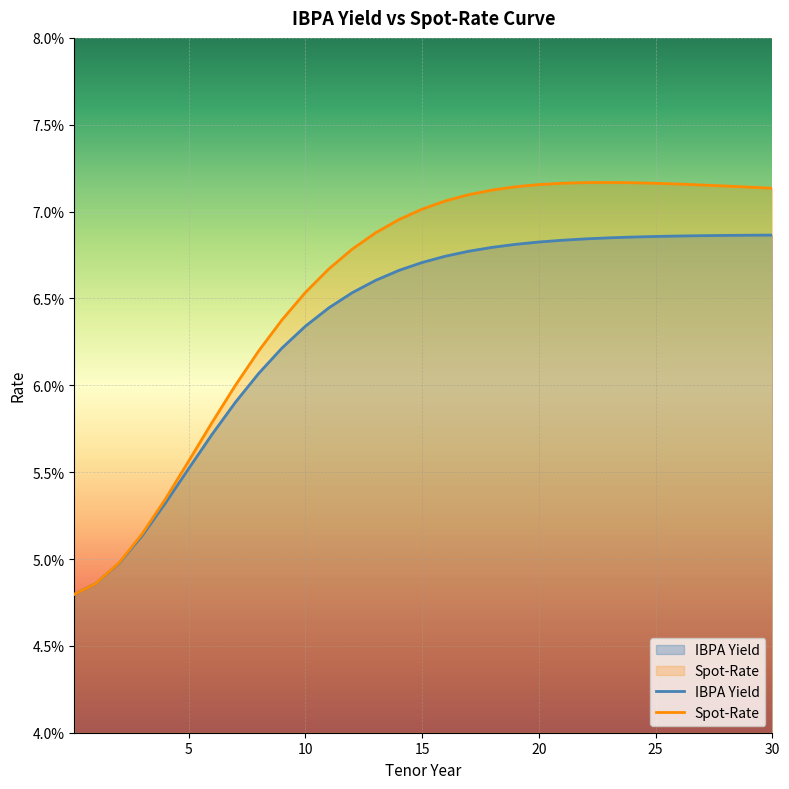

Rank the series at 14 from highest to lowest value.

Spot-Rate, IBPA Yield